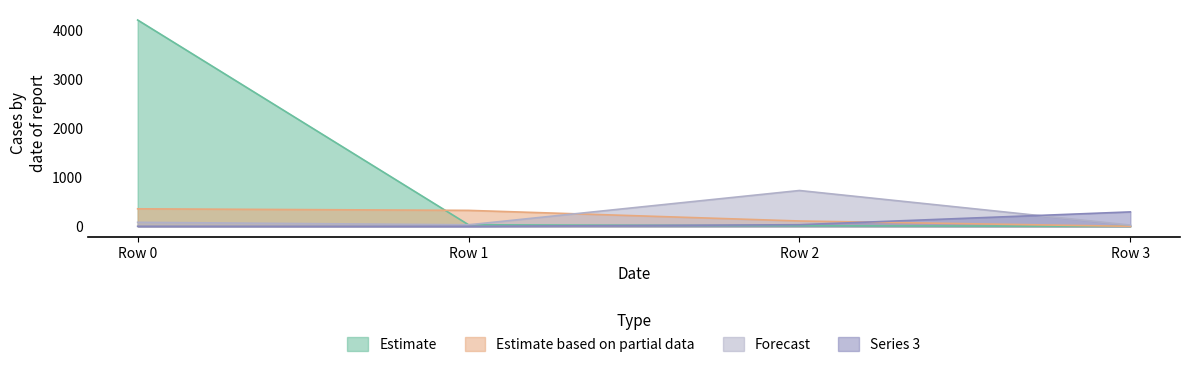

What is the difference between the maximum and minimum values in the 2 series?

707